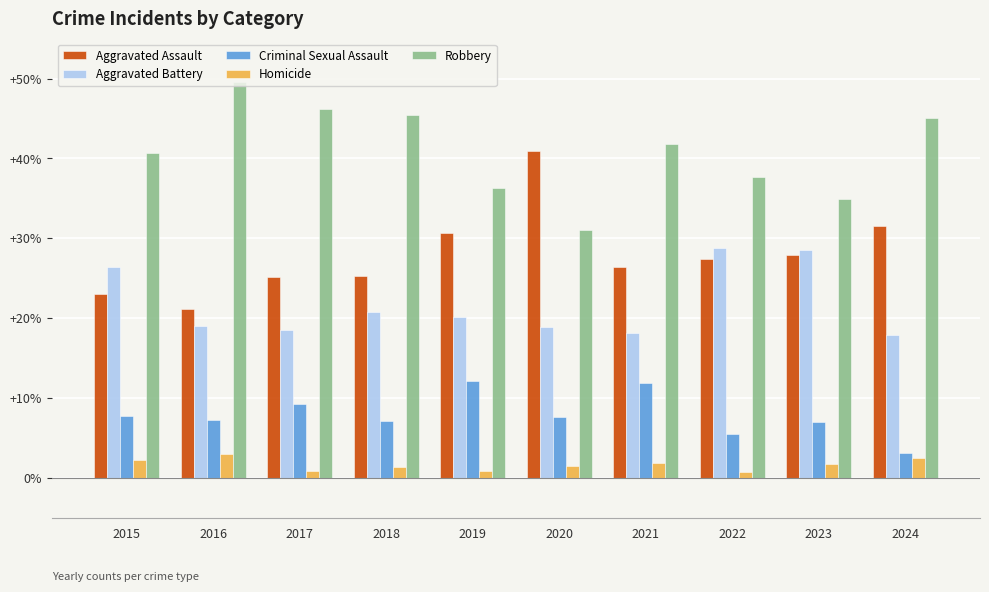

What is the difference between the Aggravated Assault values at 2017 and 2021?

1.2